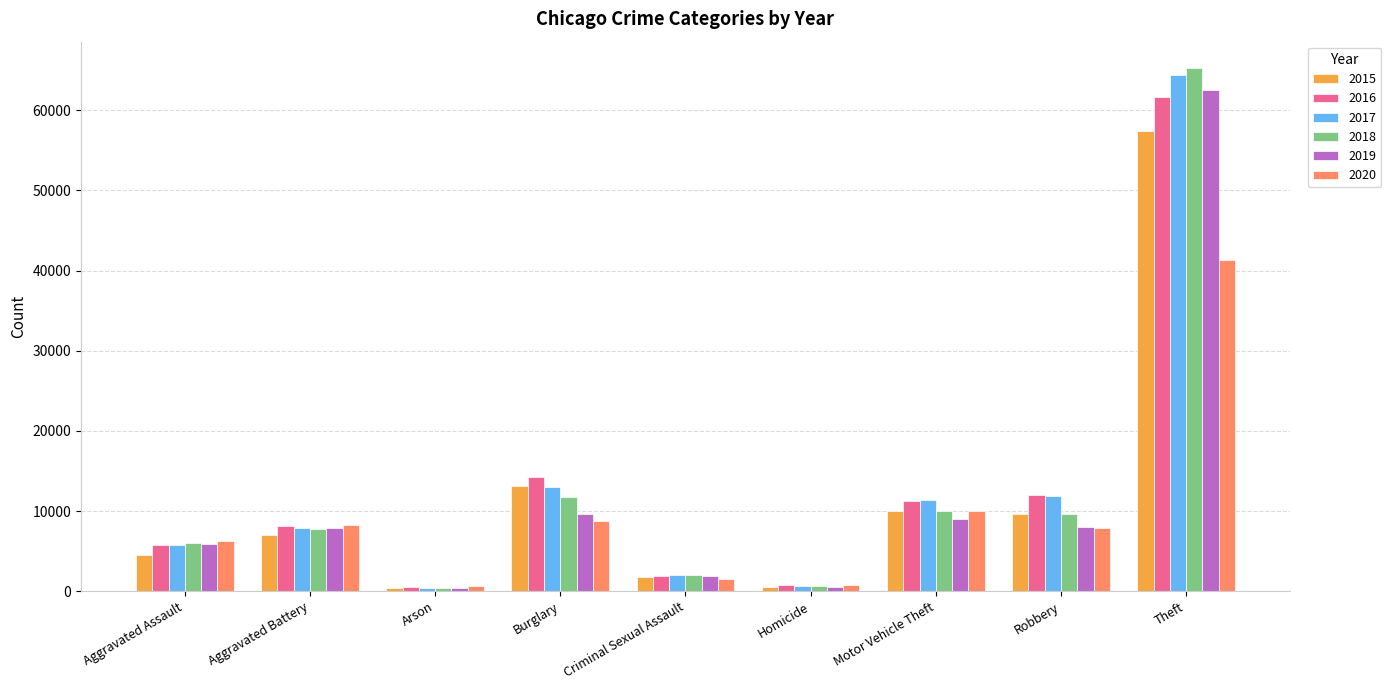

What is the spread (max minus min) of values at Burglary?

5531